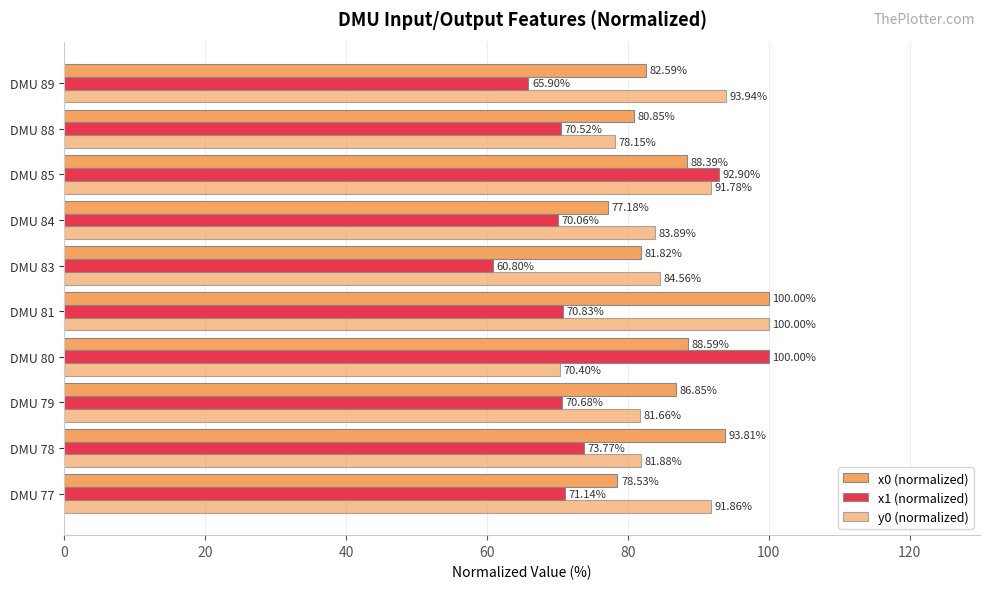

Count the number of categories in the chart.

10